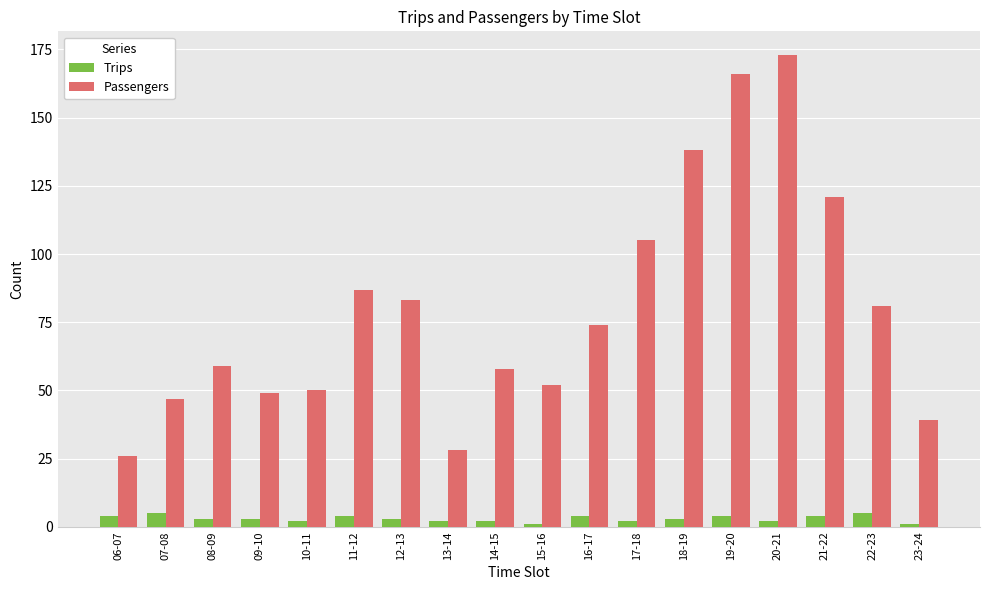

Reading left to right, extract all data points from this chart.

Trips: 06-07=4	07-08=5	08-09=3	09-10=3	10-11=2	11-12=4	12-13=3	13-14=2	14-15=2	15-16=1	16-17=4	17-18=2	18-19=3	19-20=4	20-21=2	21-22=4	22-23=5	23-24=1
Passengers: 06-07=26	07-08=47	08-09=59	09-10=49	10-11=50	11-12=87	12-13=83	13-14=28	14-15=58	15-16=52	16-17=74	17-18=105	18-19=138	19-20=166	20-21=173	21-22=121	22-23=81	23-24=39